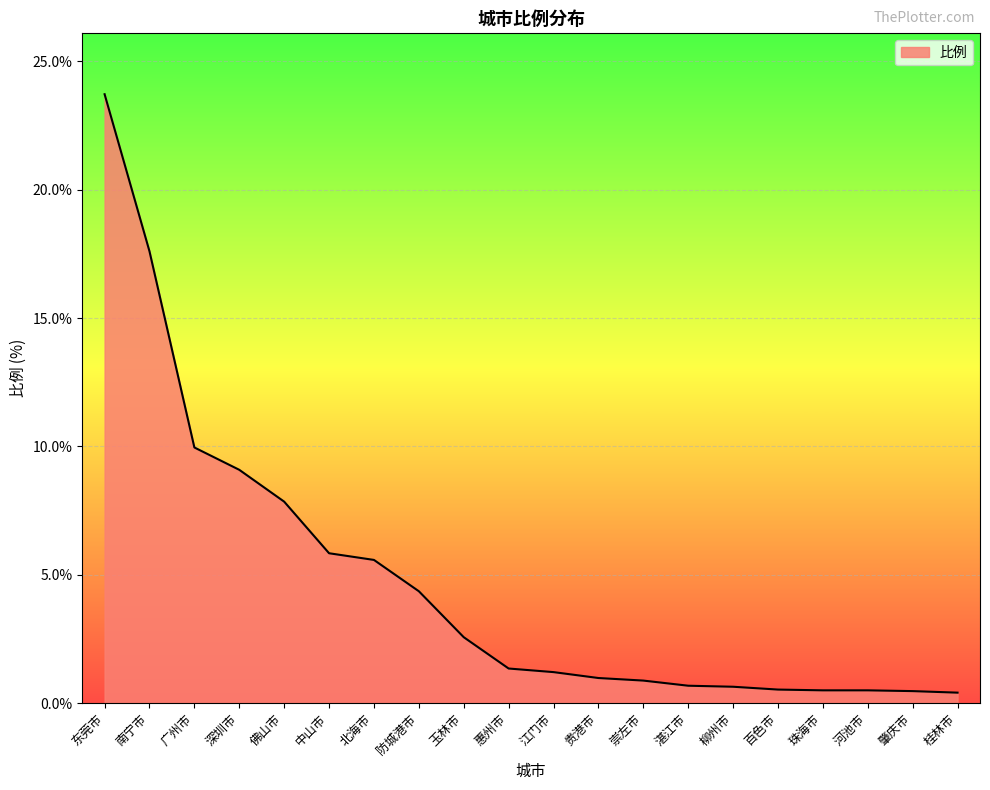

Which category has the highest value across all series?

东莞市